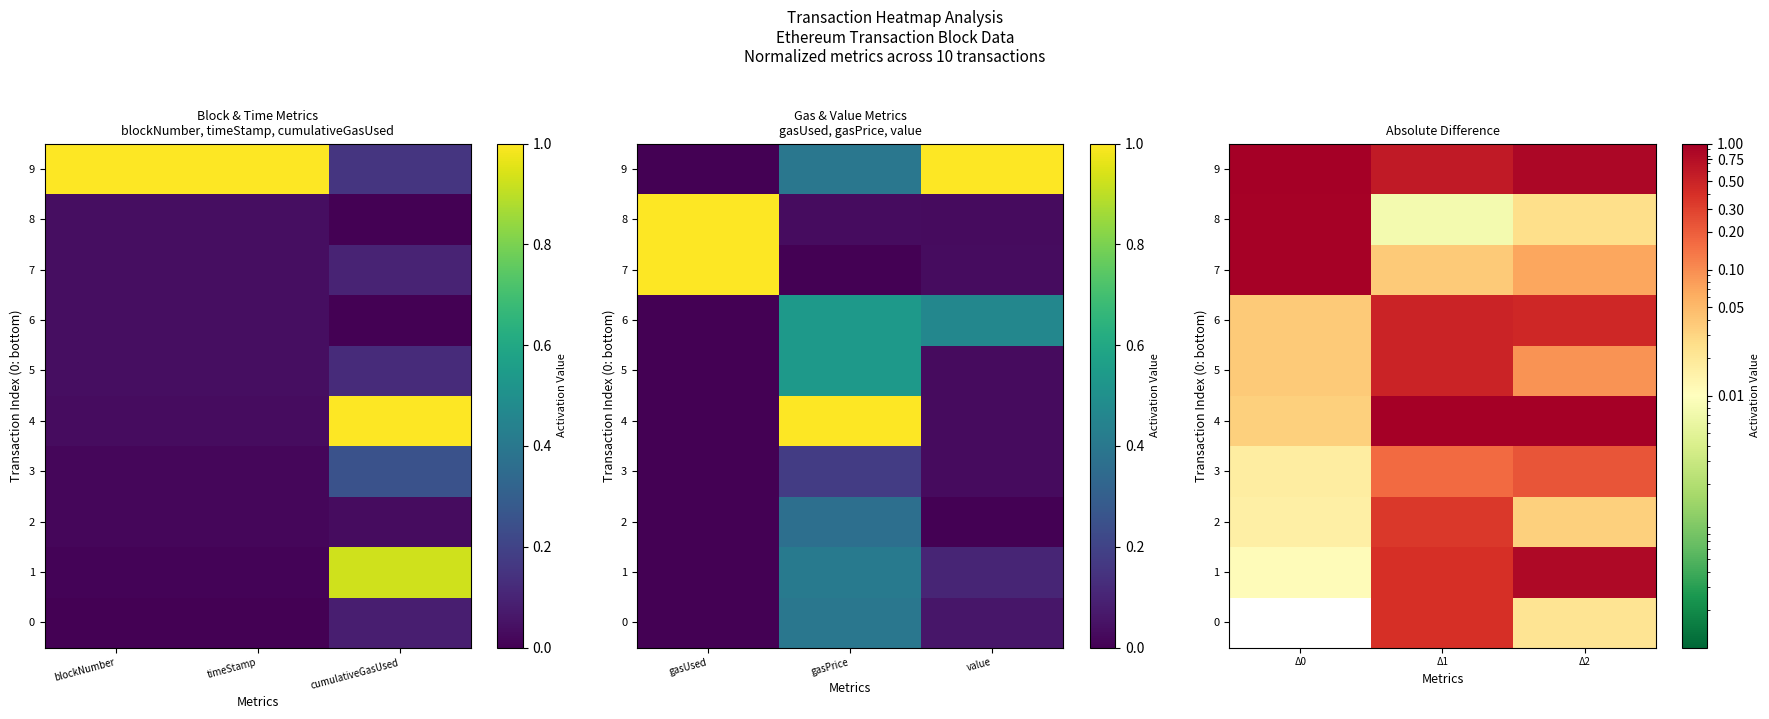

Which series has the widest spread of values?

8